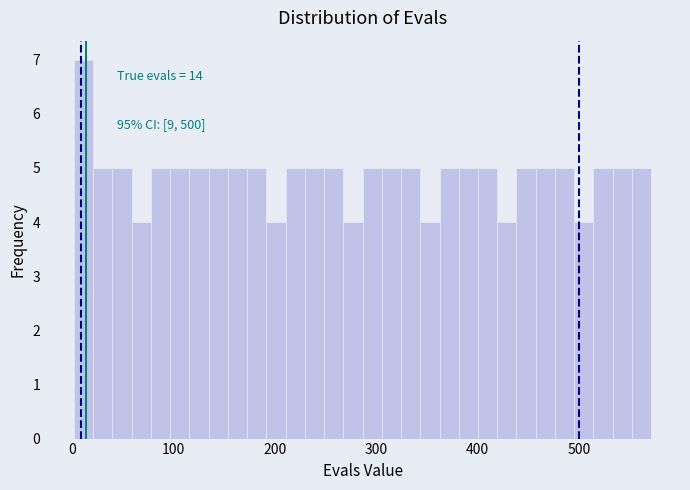

Read against the x-axis, roughly where is the centre of the tallest bar?

10